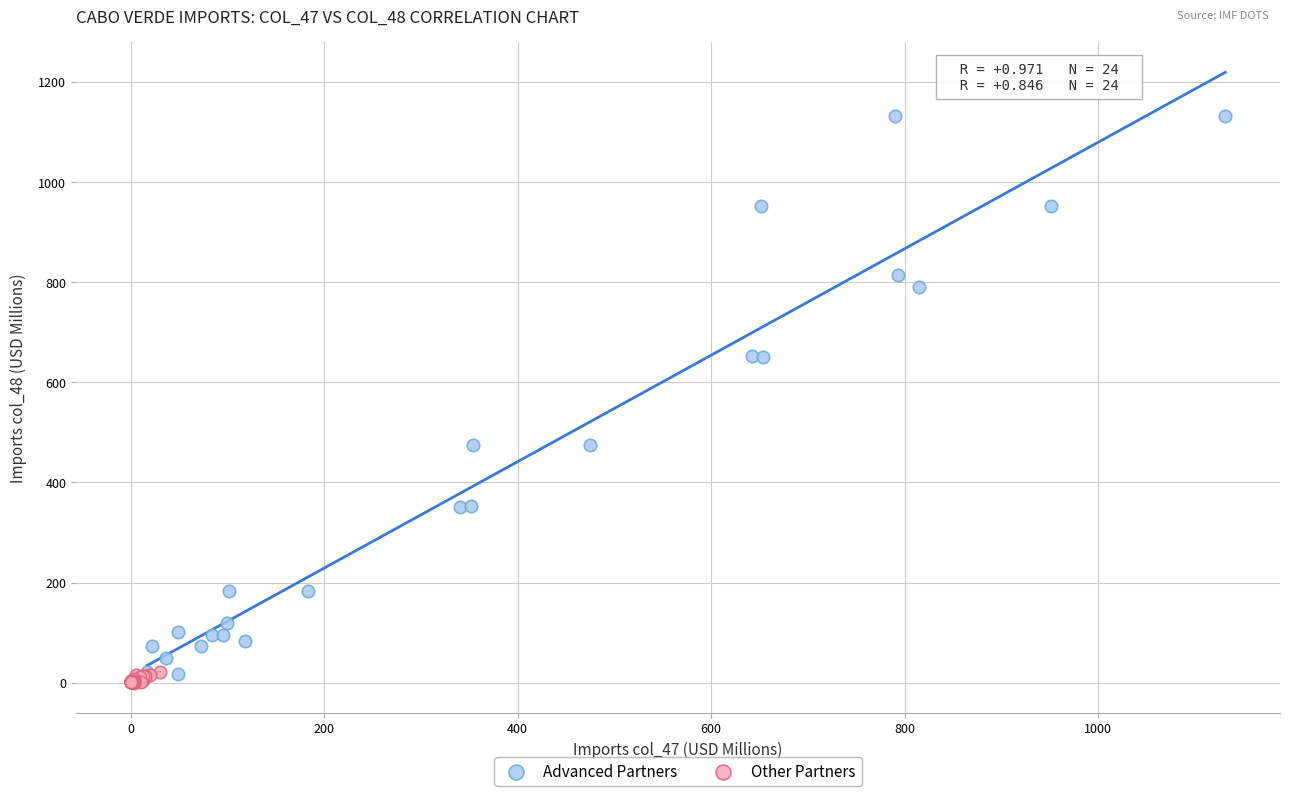

Which series reaches the maximum Y coordinate?

Advanced Partners